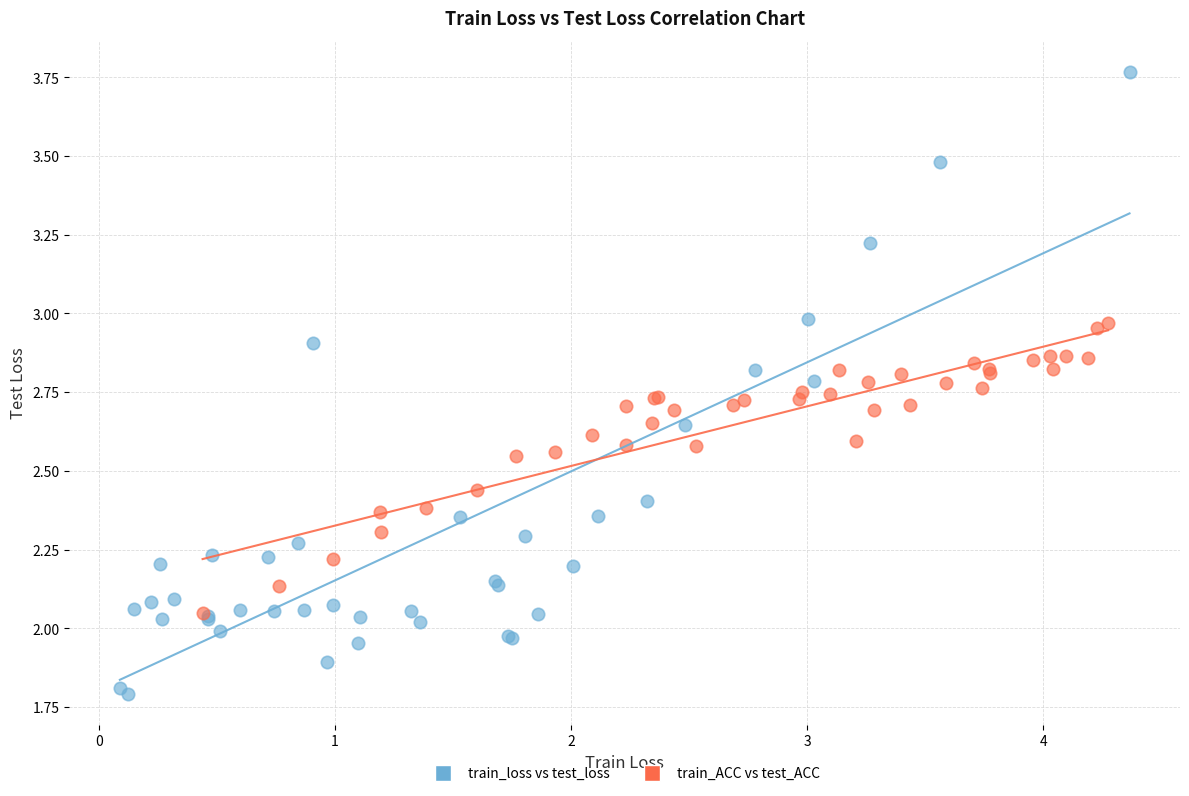

Which series reaches the maximum Y coordinate?

train_loss vs test_loss